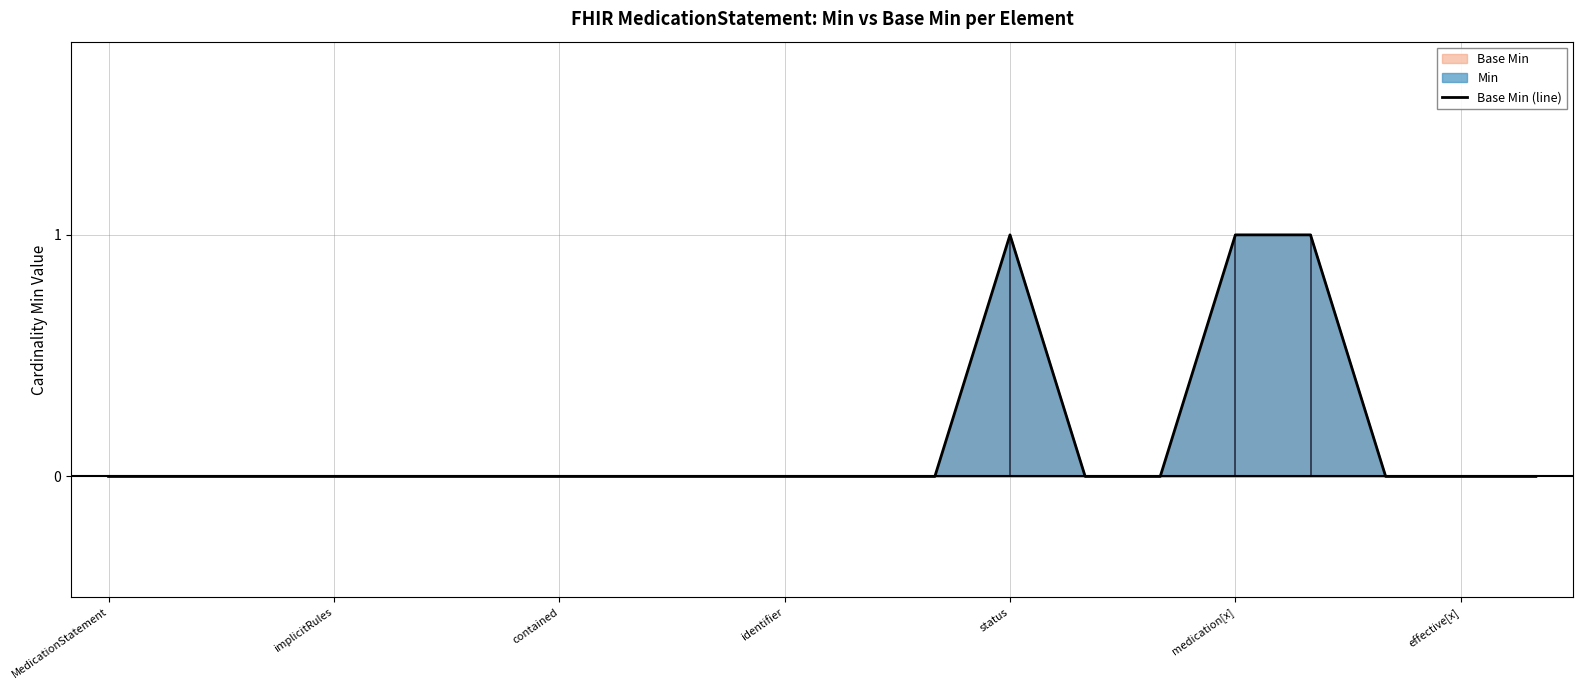

Is it true that the value at status is 1?

True